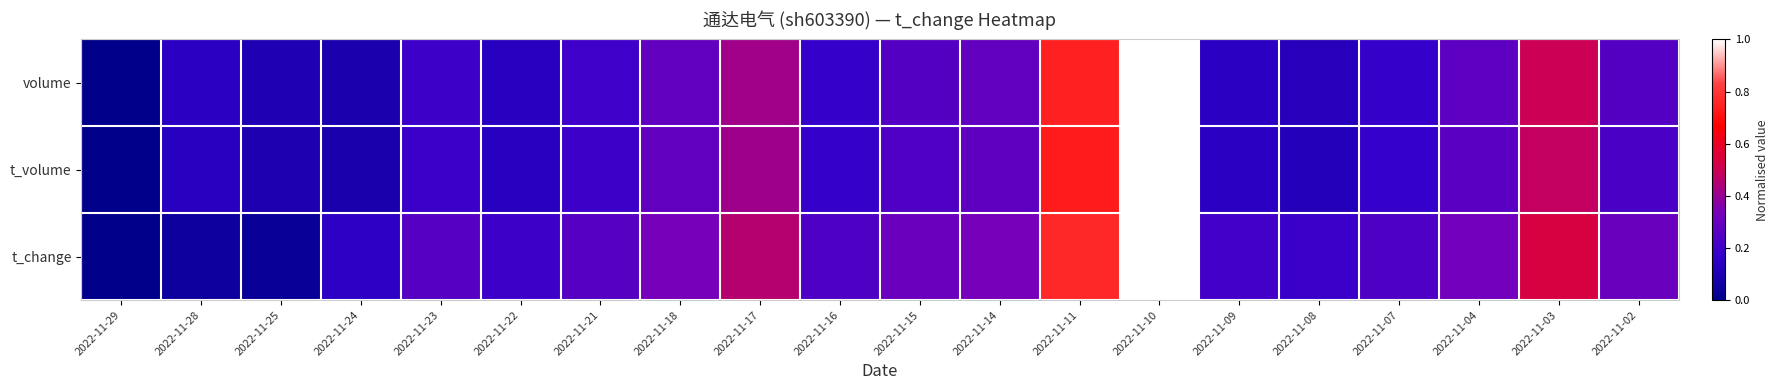

What is the greatest value displayed?

1.0